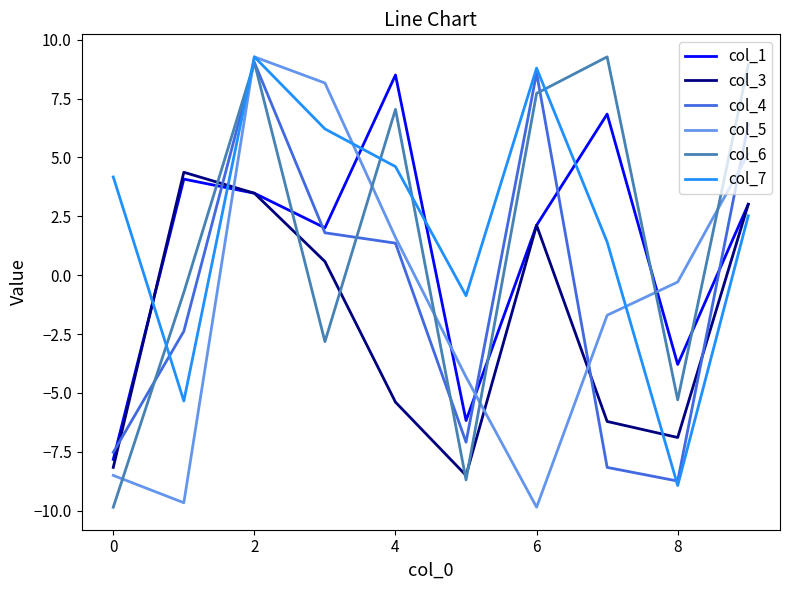

What is the highest value of the col_4 series?

9.0